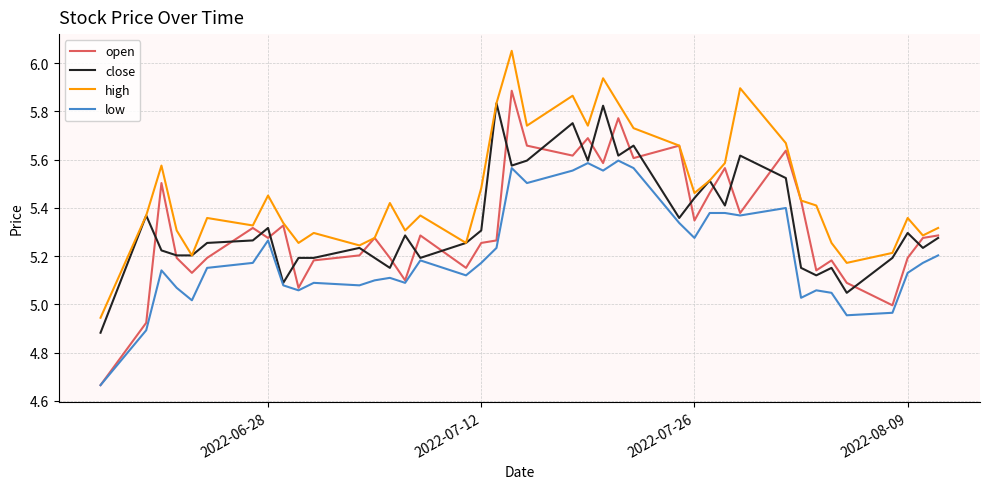

Which series has the largest range (max minus min)?

open